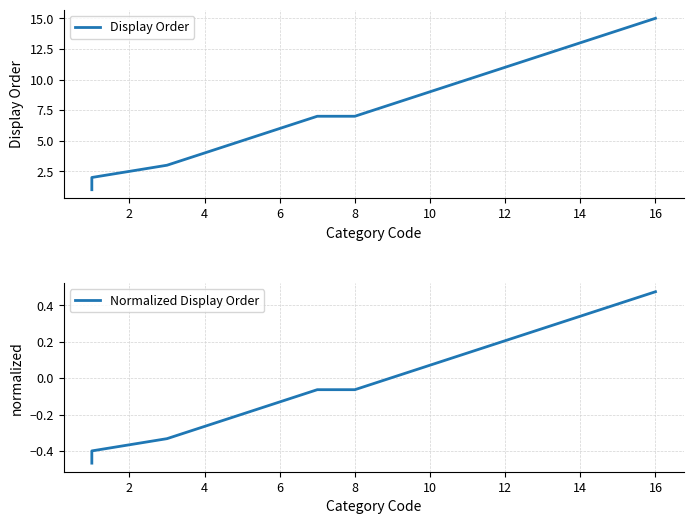

Does the chart have visible grid lines?

Yes